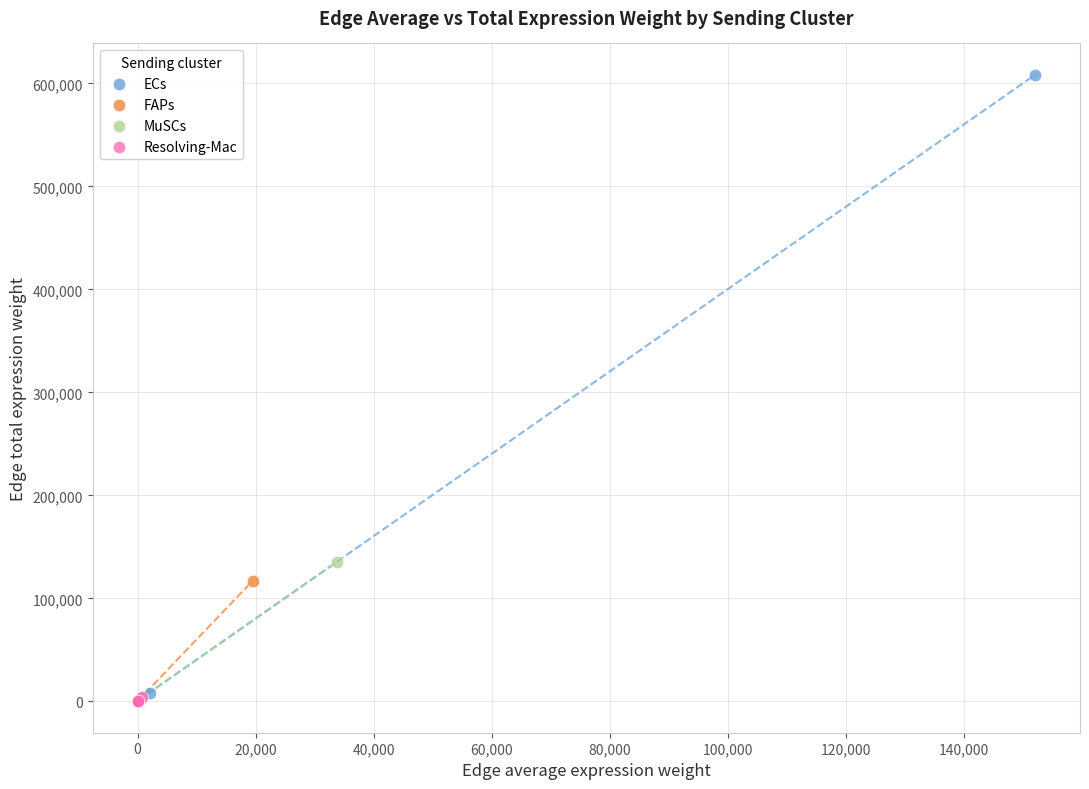

What are all the series names shown in the legend?

ECs, FAPs, MuSCs, Resolving-Mac